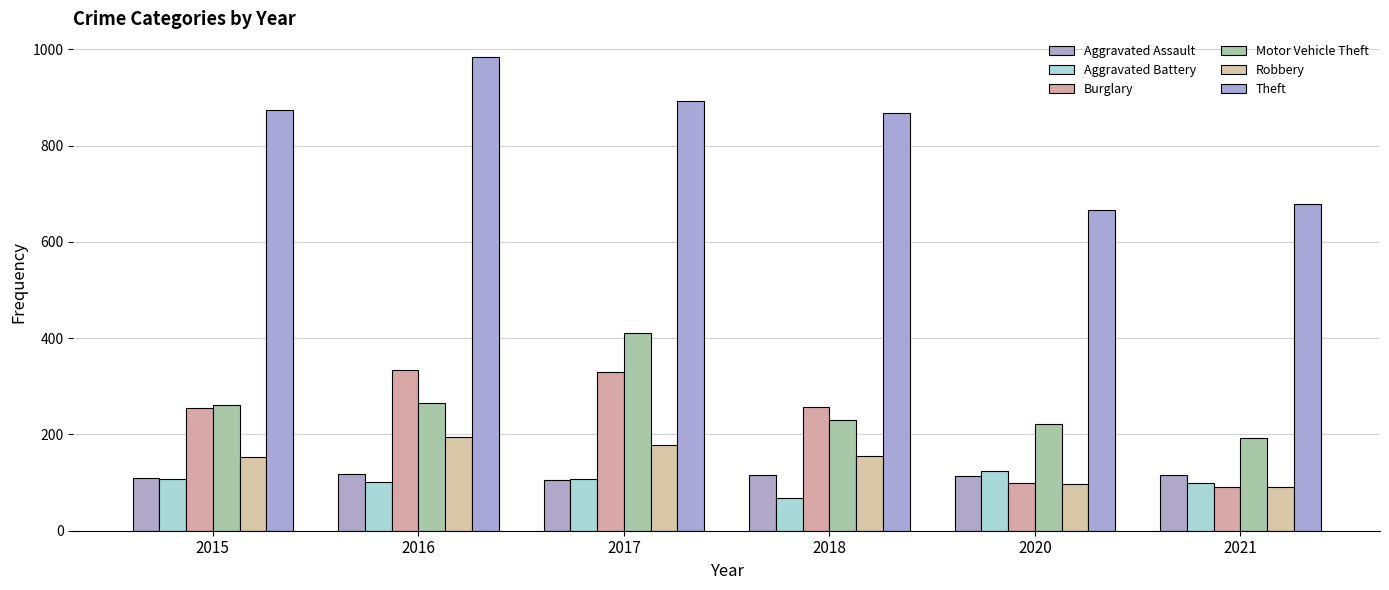

True or false: Motor Vehicle Theft has a value of 109 at 2015.

False